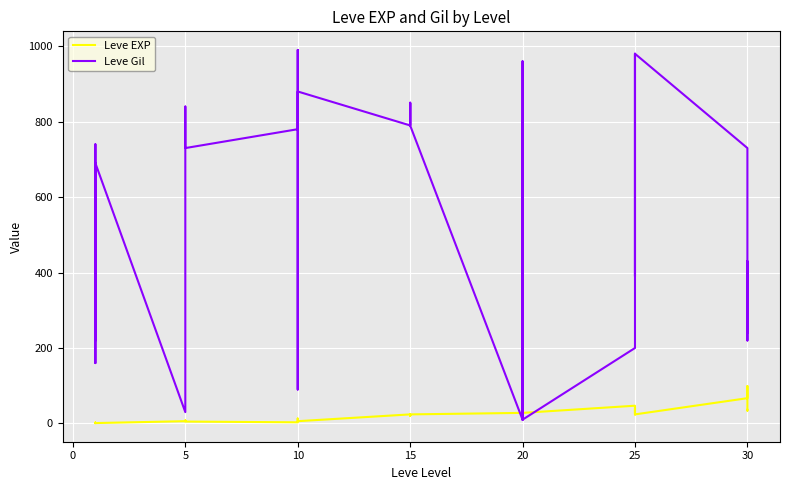

What is the difference between the Leve EXP values at 15 and 10?

18